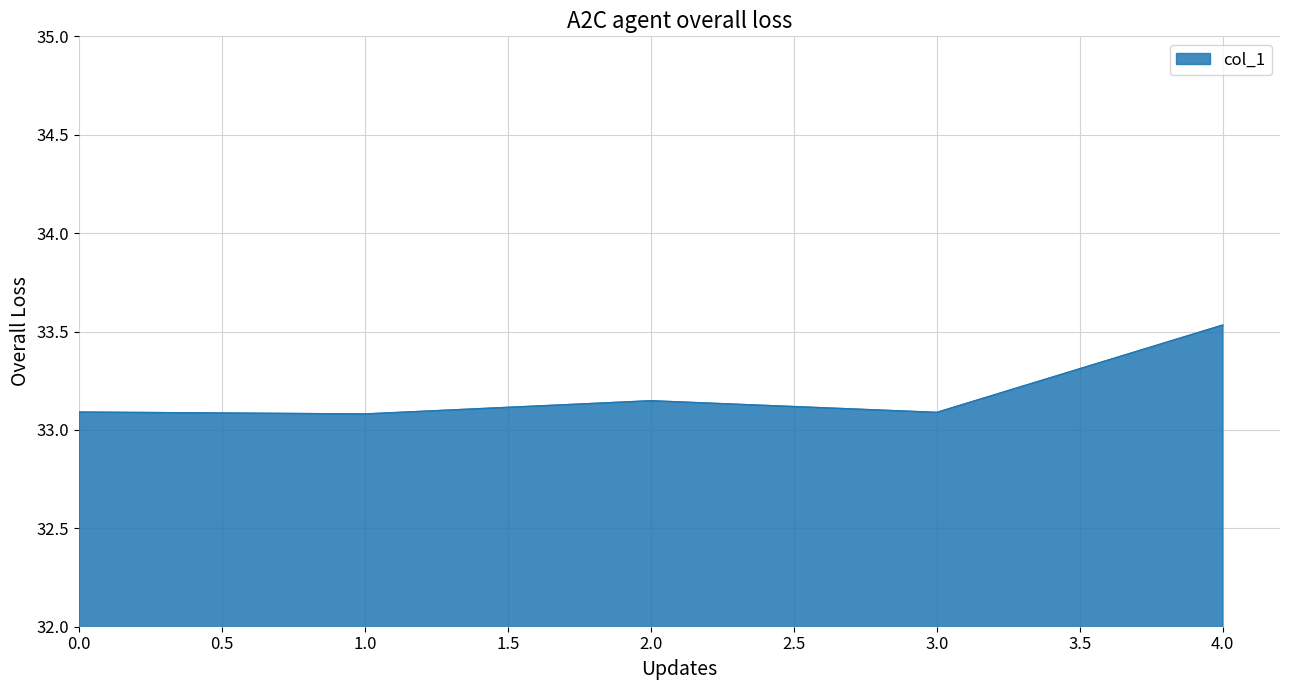

True or false: the data shows 33.1 at 0.0.

True